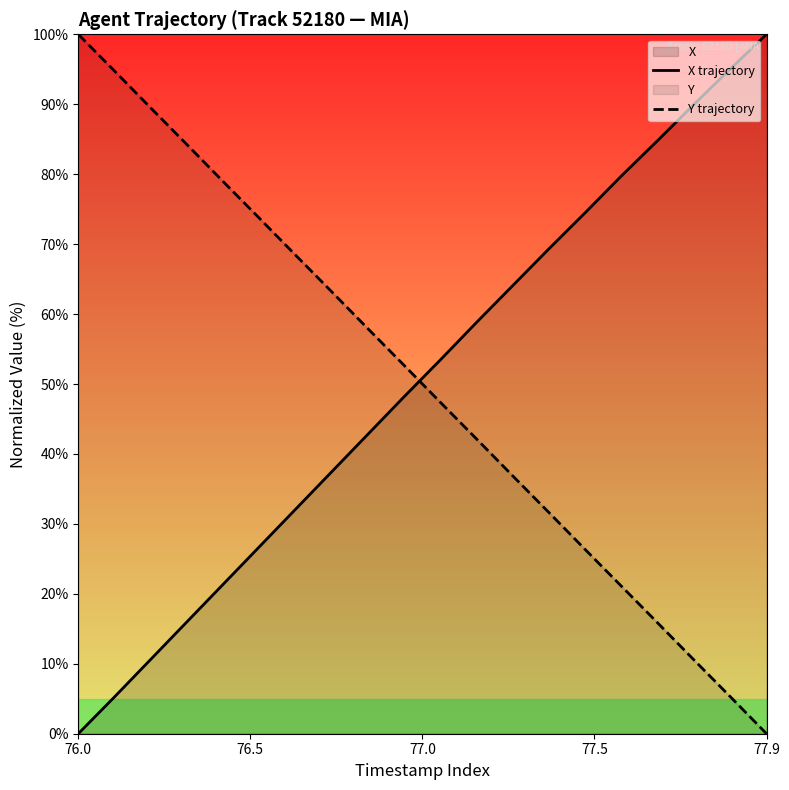

At which label does Y trajectory reach its peak?

76.0